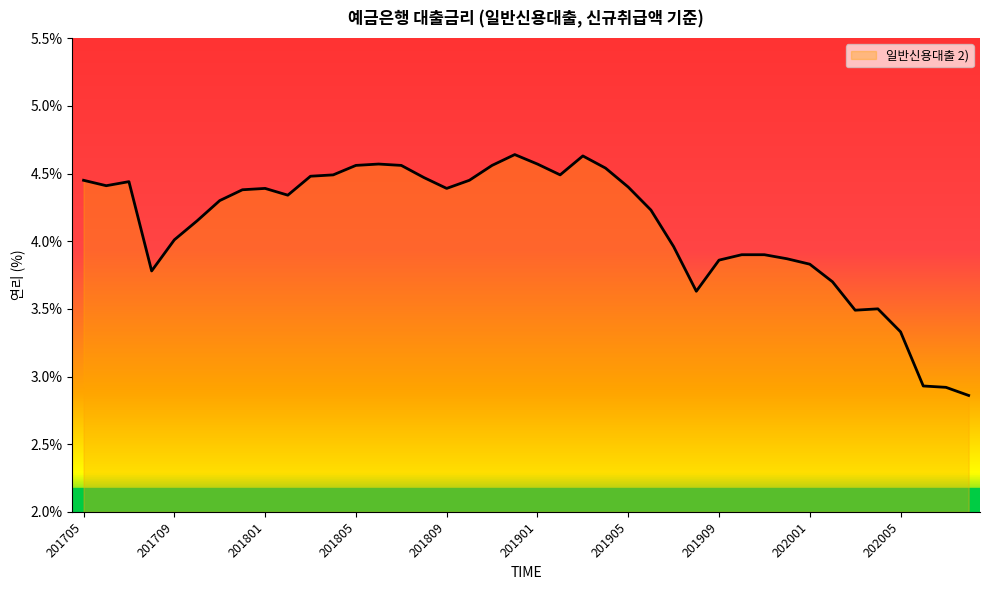

What is the difference between the maximum and minimum values?

1.8